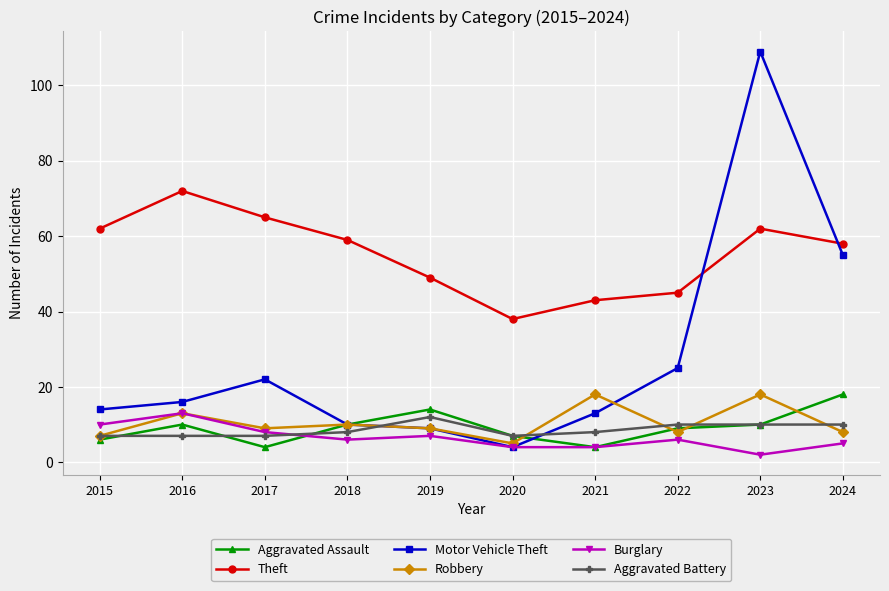

How many data points does each series have?

10